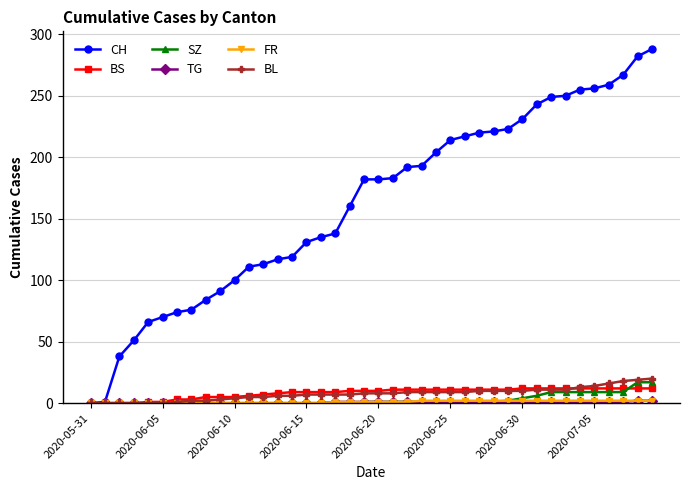

What is the value of the BS point at the 34th from the left?

12